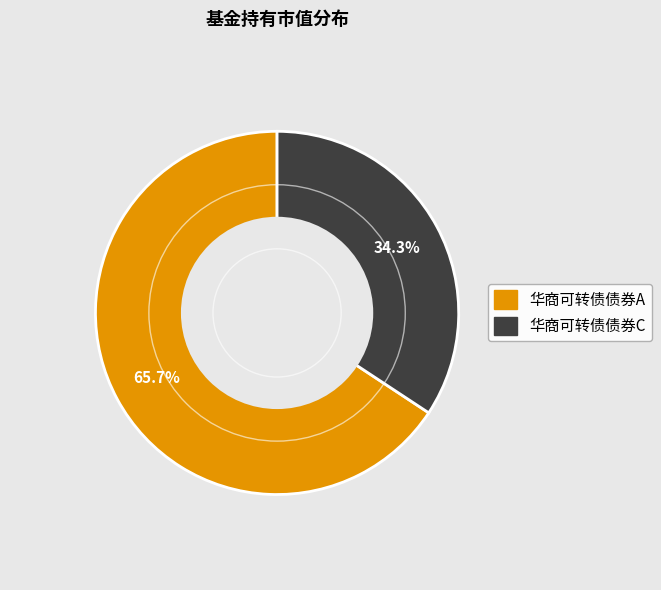

To the nearest percent, what portion does 华商可转债债券A represent?

66%